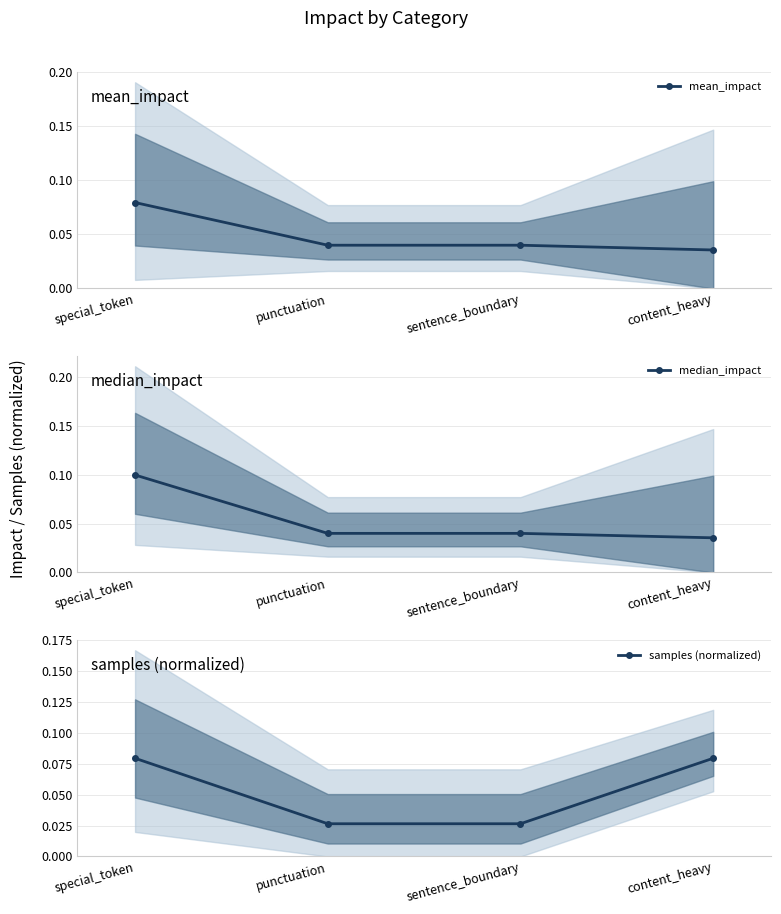

Which series changed the most between special_token and sentence_boundary?

median_impact